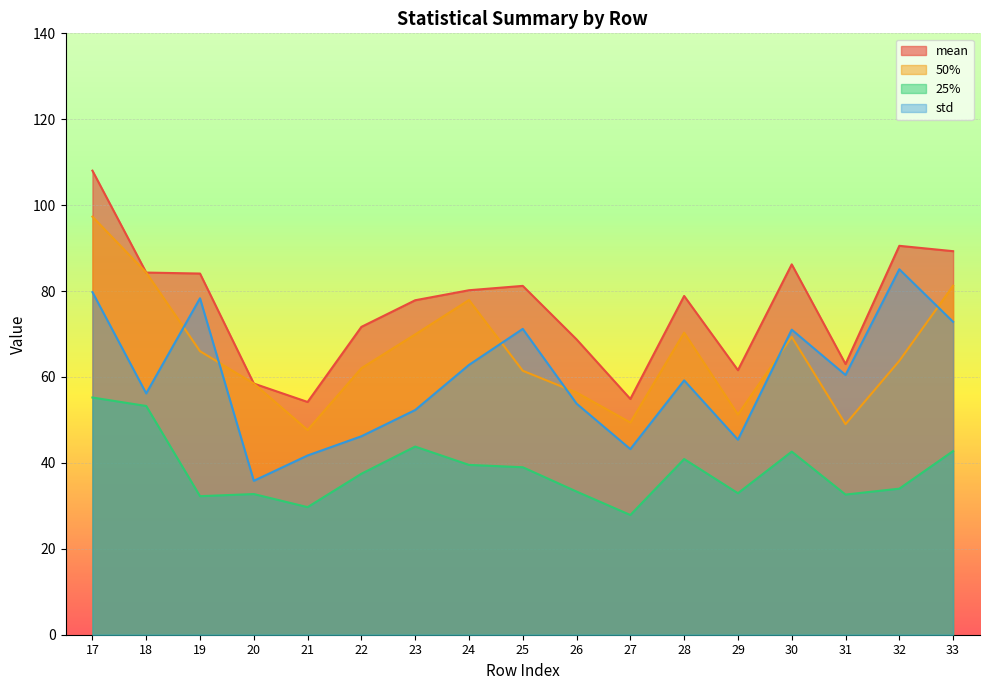

Reading left to right, list all the values displayed in this chart.

mean: 108.0	84.3	84.1	58.5	54.2	71.7	77.9	80.2	81.2	68.8	54.9	78.9	61.6	86.2	63.0	90.5	89.3
25%: 55.2	53.2	32.2	32.8	29.7	37.5	43.8	39.5	39.0	33.3	27.9	40.9	32.9	42.6	32.6	34.0	42.8
50%: 97.3	84.3	66.0	58.5	47.7	62.0	69.9	77.9	61.5	56.4	49.4	70.3	51.3	69.3	49.0	63.8	81.2
std: 79.8	56.2	78.3	35.8	41.7	46.2	52.3	62.8	71.2	53.8	43.2	59.2	45.4	71.0	60.5	85.1	72.8